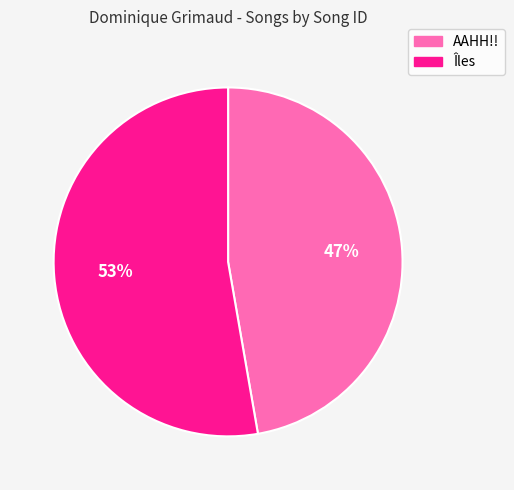

Is the sum of Îles and AAHH!! greater than half?

Yes